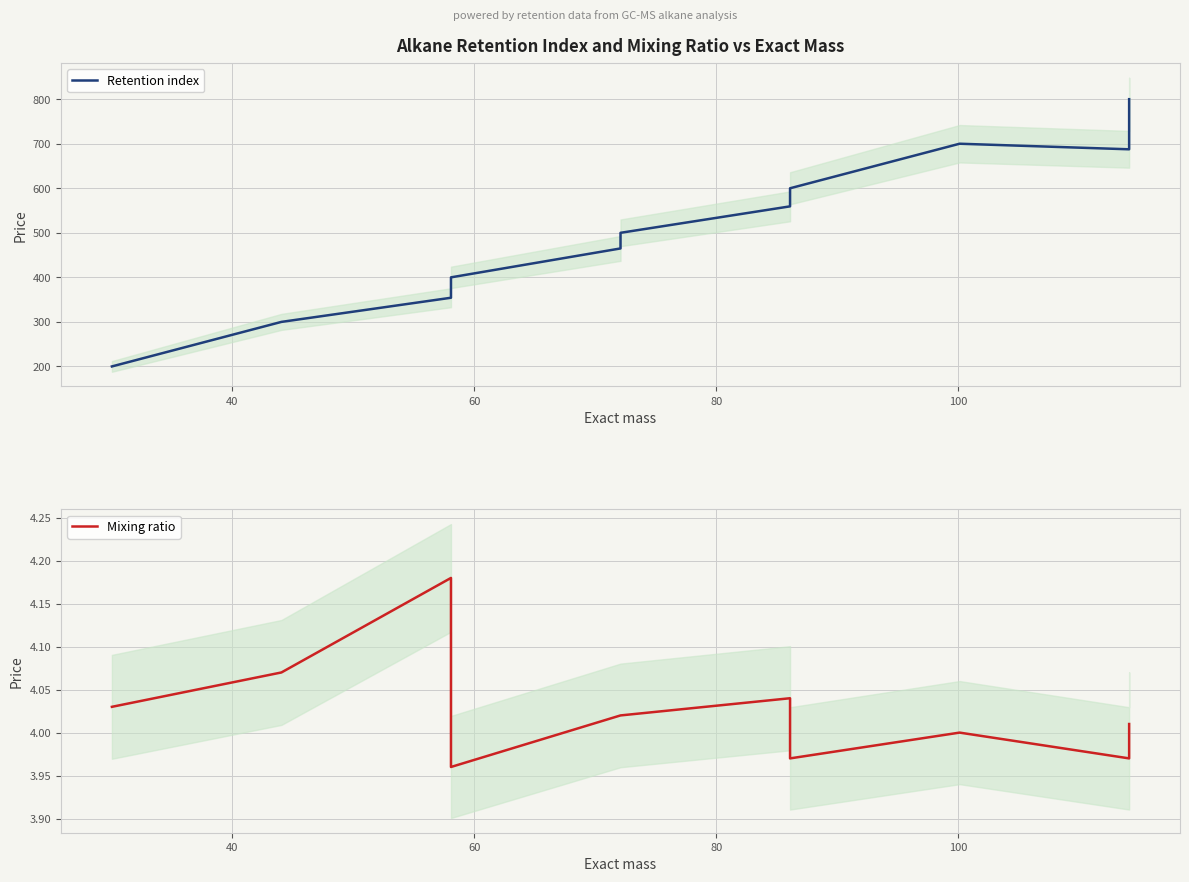

Reading left to right, transcribe all the data shown in this chart.

Retention index: 200.0	300.0	354.2	400.0	464.9	500.0	559.4	600.0	700.0	687.5	800.0
Mixing ratio: 4.0	4.1	4.2	4.0	4.0	4.0	4.0	4.0	4.0	4.0	4.0